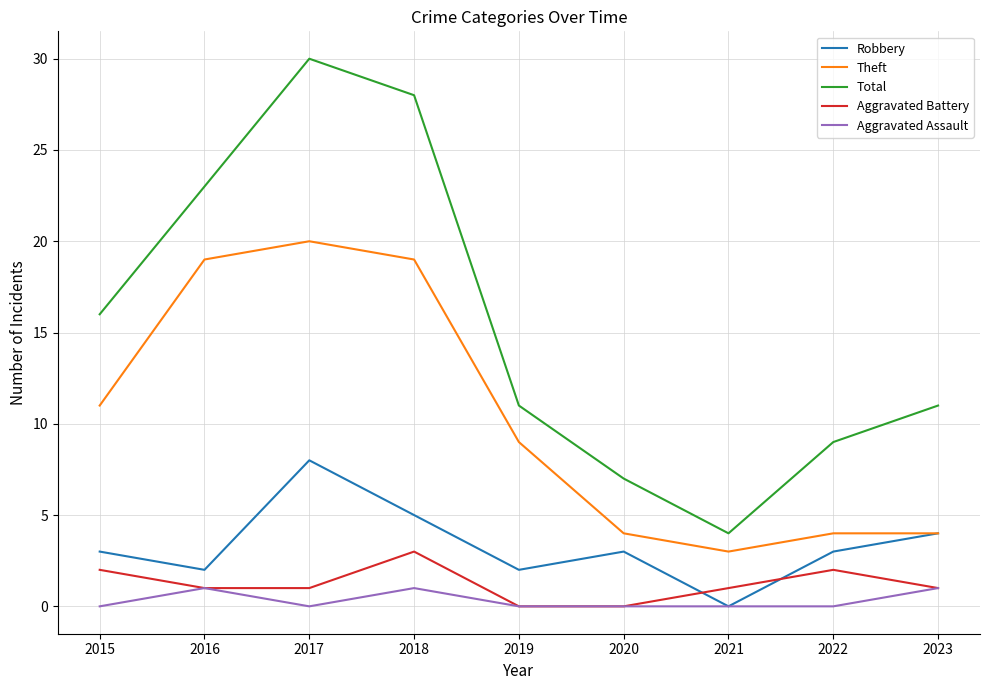

True or false: Aggravated Battery and Theft intersect in this chart.

False